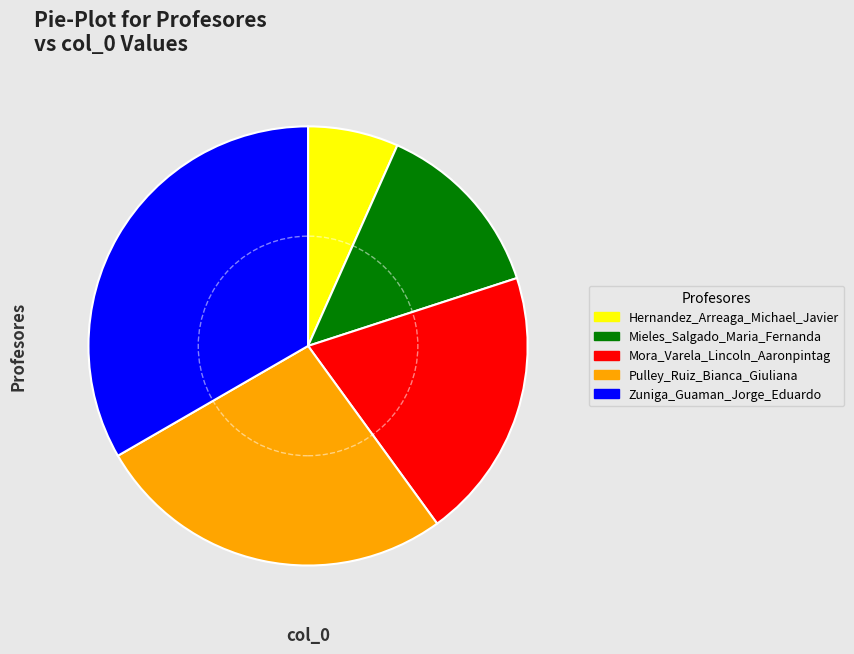

Is there any slice that represents more than half of the pie?

No